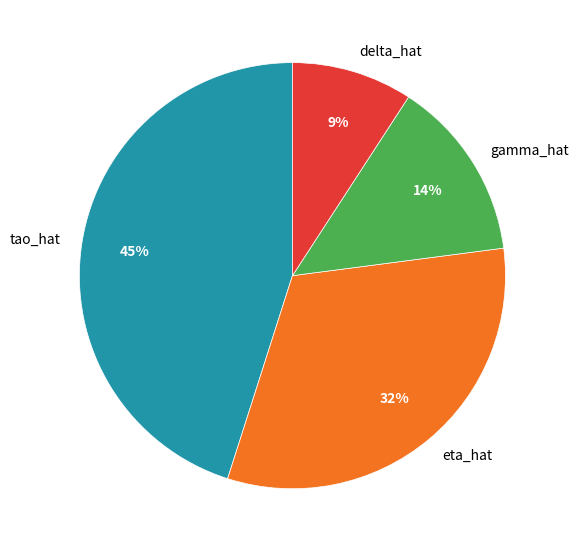

Does any single category account for the majority?

No